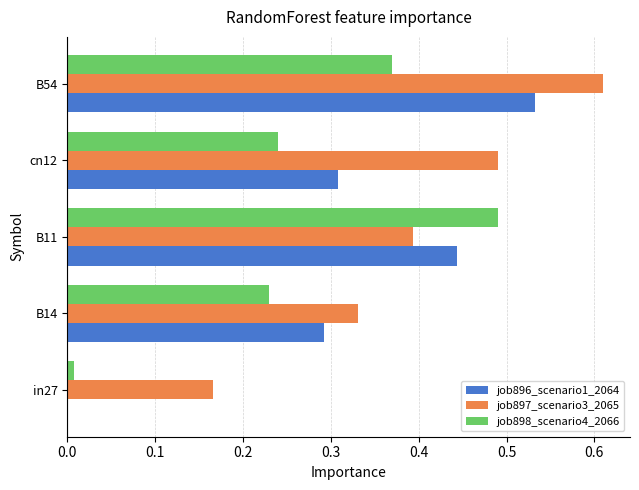

Which label corresponds to the largest value in the chart?

B54